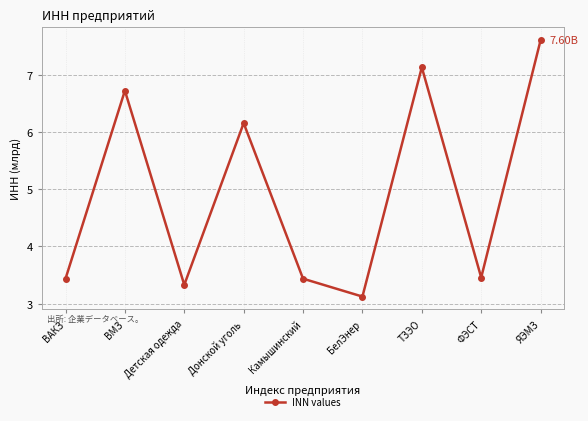

Reading left to right, what are all the values shown in this chart?

ВАКЗ=3.4	ВМЗ=6.7	Детская одежда=3.3	Донской уголь=6.2	Камышинский=3.4	БелЭнер=3.1	ТЗЭО=7.1	ФЭСТ=3.5	ЯЭМЗ=7.6